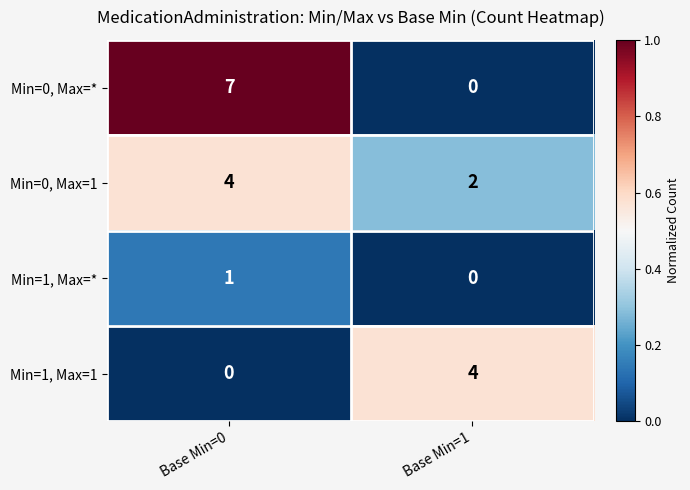

Which series has the widest spread of values?

Min=0, Max=*